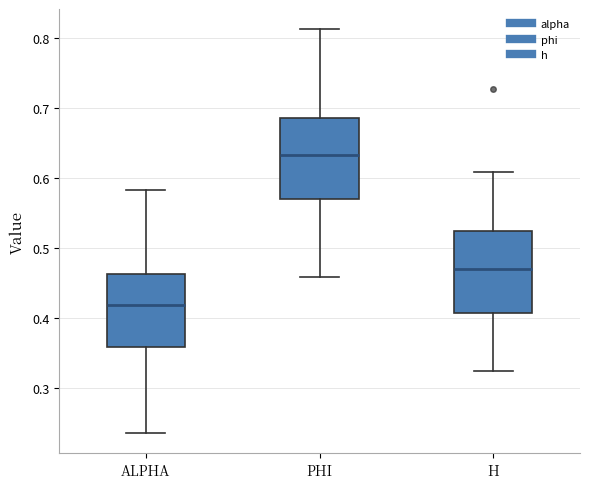

Where does the median line of the box for PHI sit on the y-axis? The values are not printed on the chart, so give them approximately, as read against the axis.

0.63